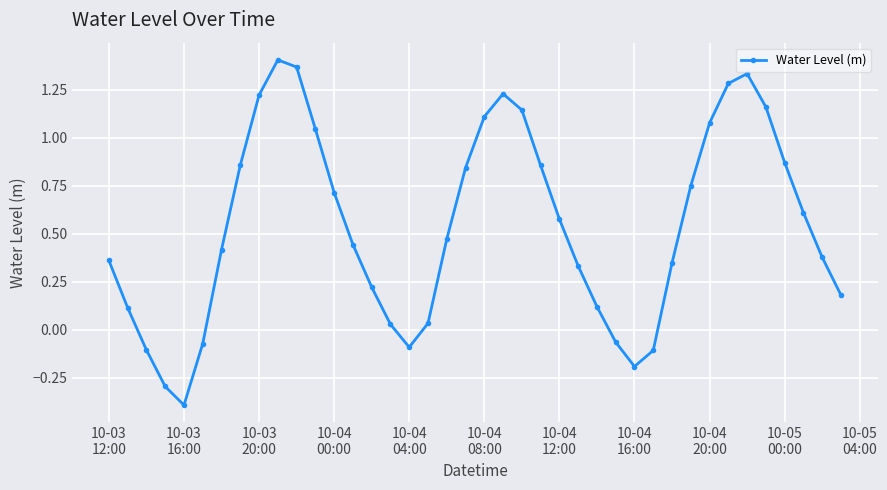

What is the sum of all values?

21.6